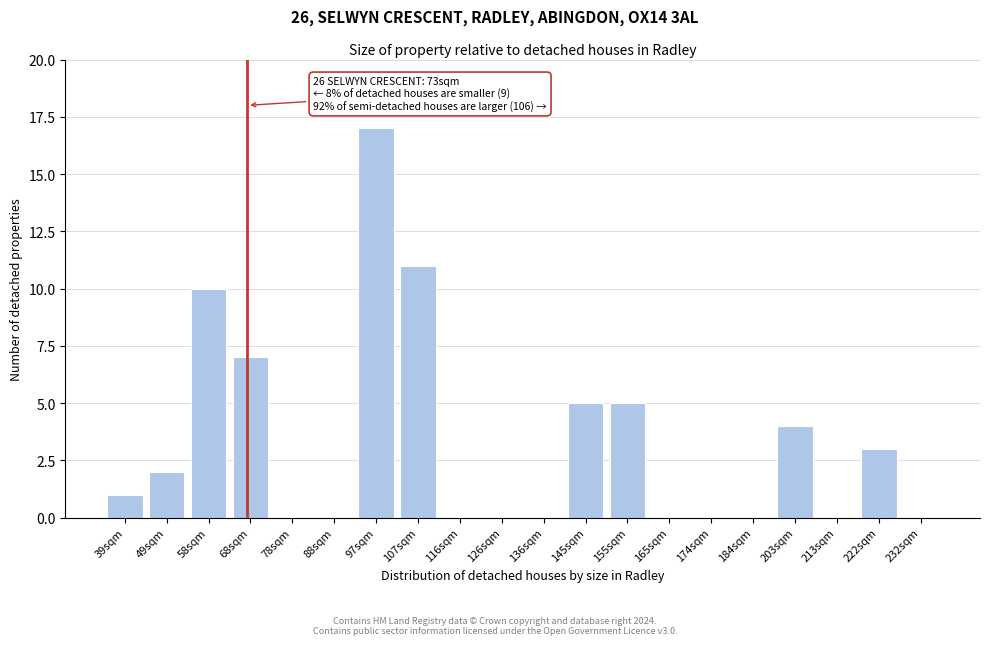

Reading right to left, transcribe all the data shown in this chart.

232sqm=0	222sqm=3	213sqm=0	203sqm=4	184sqm=0	174sqm=0	165sqm=0	155sqm=5	145sqm=5	136sqm=0	126sqm=0	116sqm=0	107sqm=11	97sqm=17	88sqm=0	78sqm=0	68sqm=7	58sqm=10	49sqm=2	39sqm=1